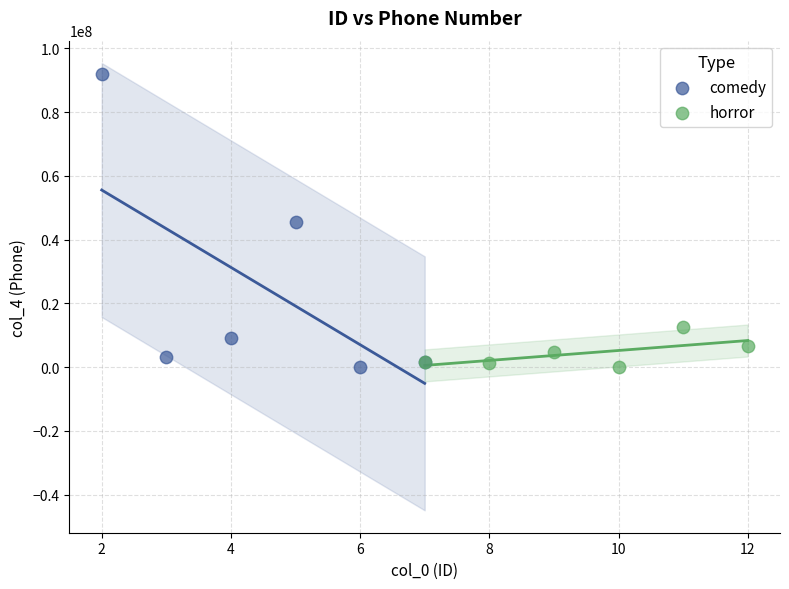

What are all the series names shown in the legend?

comedy, horror